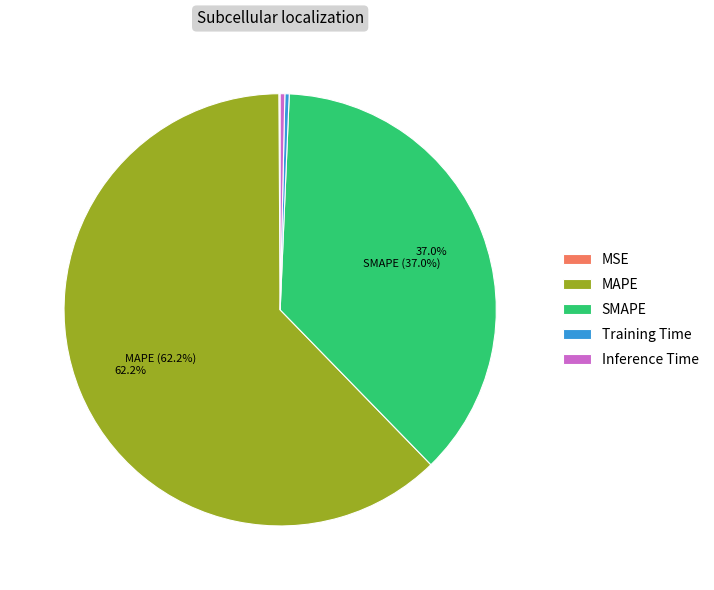

Do Inference Time and Training Time together represent more than half of the pie?

No